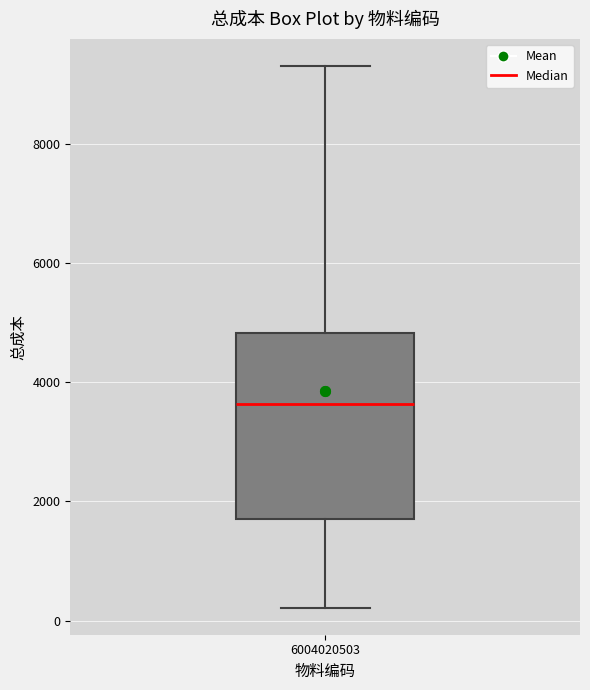

Read this box plot against the y-axis: the position of the median line, the range covered by the box, and the ends of both whiskers. The values are not printed on the chart, so give them approximately, as read against the axis.

median 3600, box 1600 to 4800, whiskers 200 to 9200